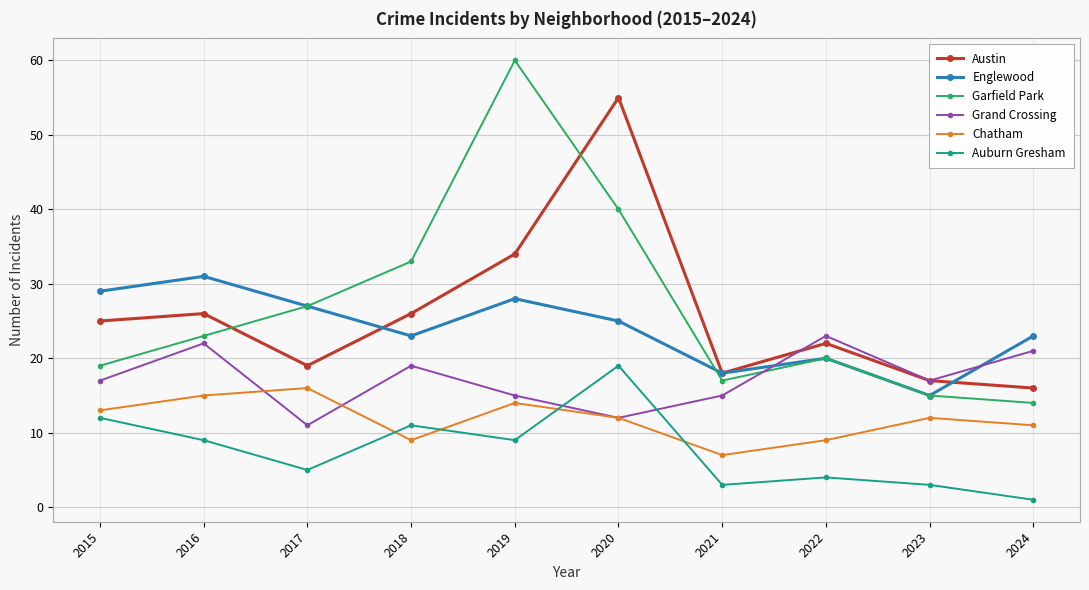

Which series has the widest spread of values?

Garfield Park